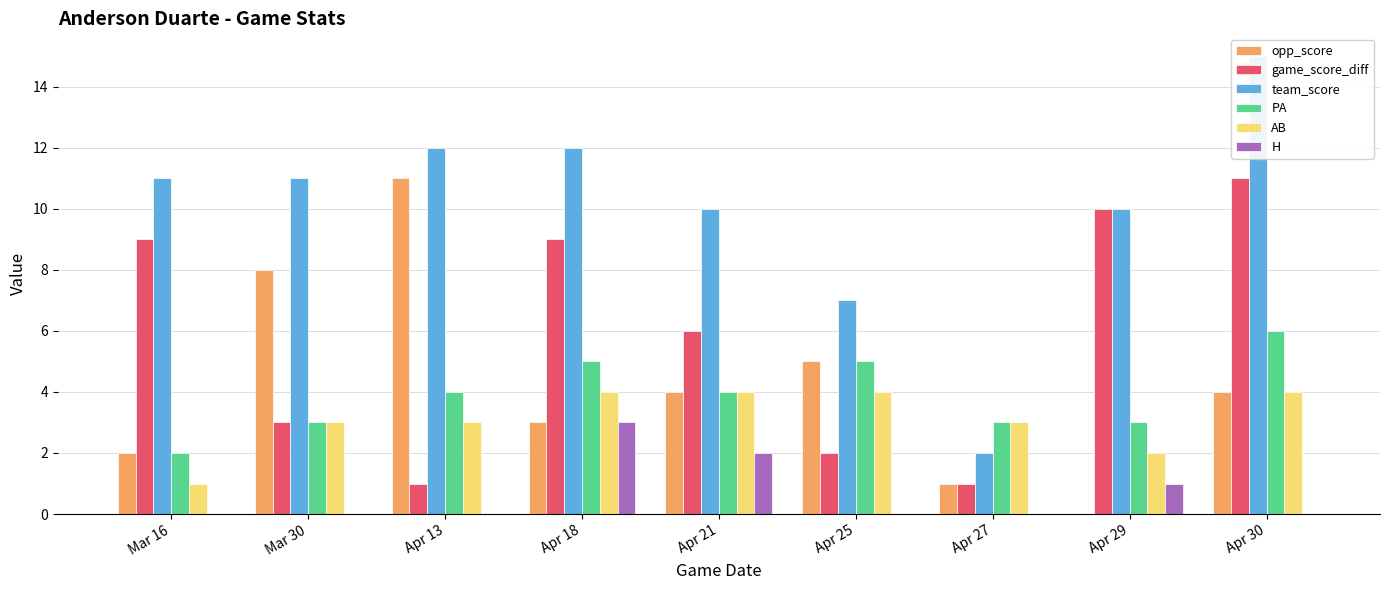

What is the label of the 6th bar from the right?

Apr 18